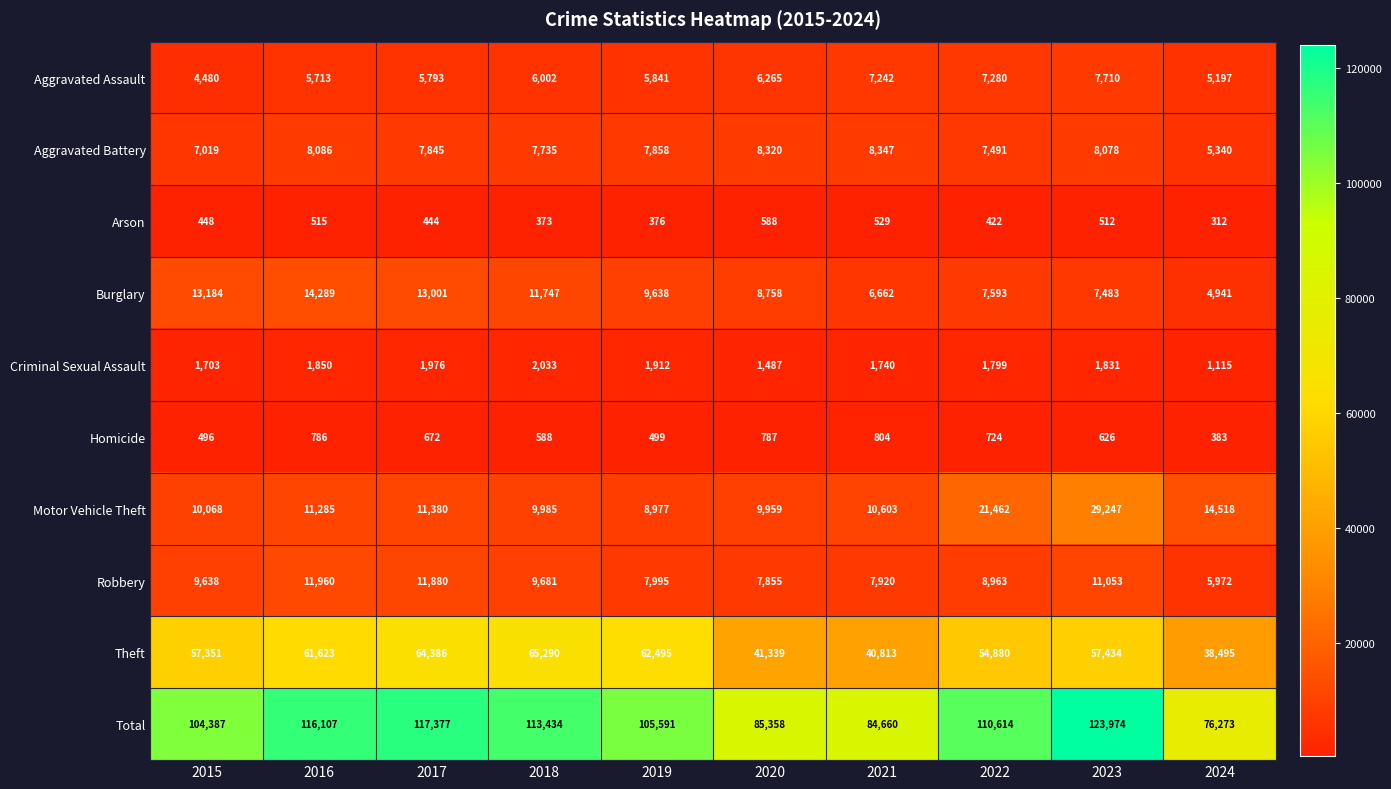

How many distinct data groups are displayed?

10